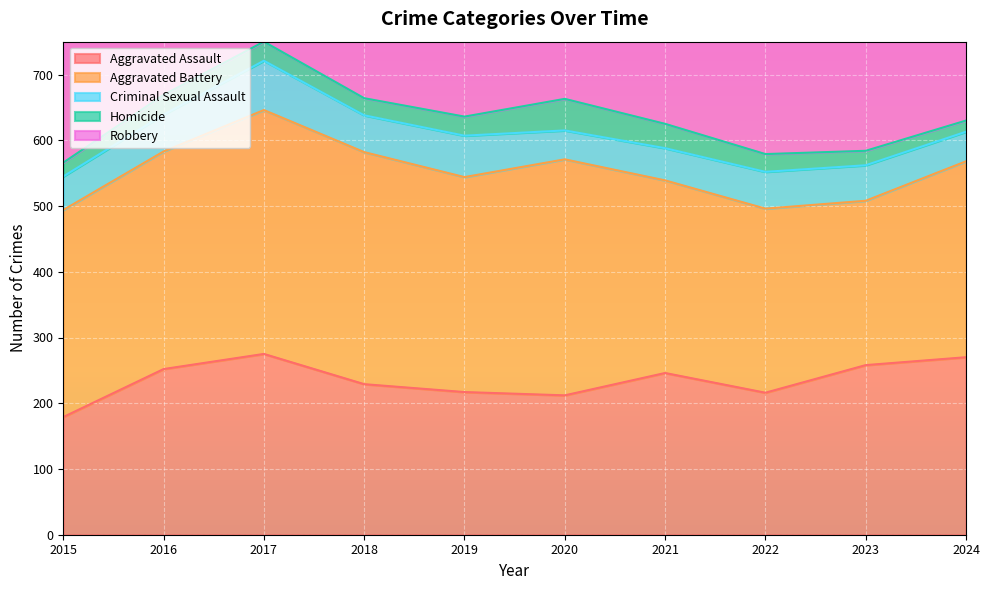

What is the difference between the second highest and minimum values in the Aggravated Battery series?

109